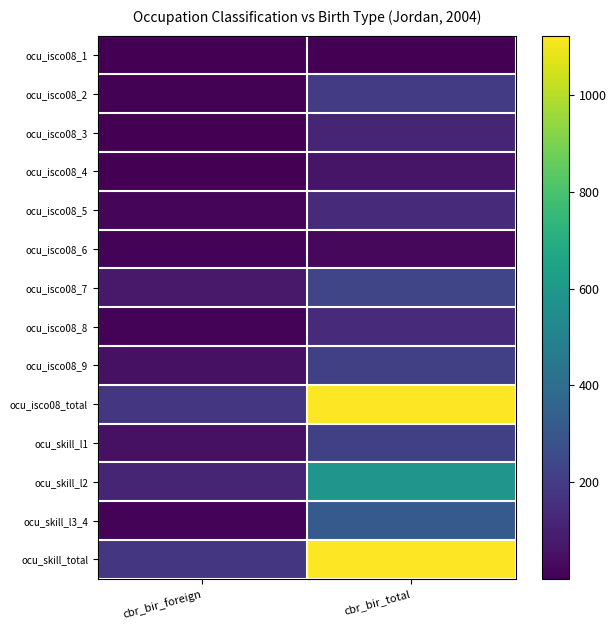

Reading left to right, extract all data points from this chart.

ocu_isco08_1: cbr_bir_foreign=0.2	cbr_bir_total=1.2
ocu_isco08_2: cbr_bir_foreign=7.1	cbr_bir_total=198.4
ocu_isco08_3: cbr_bir_foreign=3.8	cbr_bir_total=117.0
ocu_isco08_4: cbr_bir_foreign=1.3	cbr_bir_total=61.8
ocu_isco08_5: cbr_bir_foreign=14.9	cbr_bir_total=133.1
ocu_isco08_6: cbr_bir_foreign=9.6	cbr_bir_total=24.2
ocu_isco08_7: cbr_bir_foreign=78.4	cbr_bir_total=232.8
ocu_isco08_8: cbr_bir_foreign=12.9	cbr_bir_total=135.3
ocu_isco08_9: cbr_bir_foreign=49.7	cbr_bir_total=214.0
ocu_isco08_total: cbr_bir_foreign=178.6	cbr_bir_total=1123.0
ocu_skill_l1: cbr_bir_foreign=49.7	cbr_bir_total=214.0
ocu_skill_l2: cbr_bir_foreign=117.1	cbr_bir_total=587.2
ocu_skill_l3_4: cbr_bir_foreign=11.0	cbr_bir_total=316.5
ocu_skill_total: cbr_bir_foreign=178.6	cbr_bir_total=1123.0